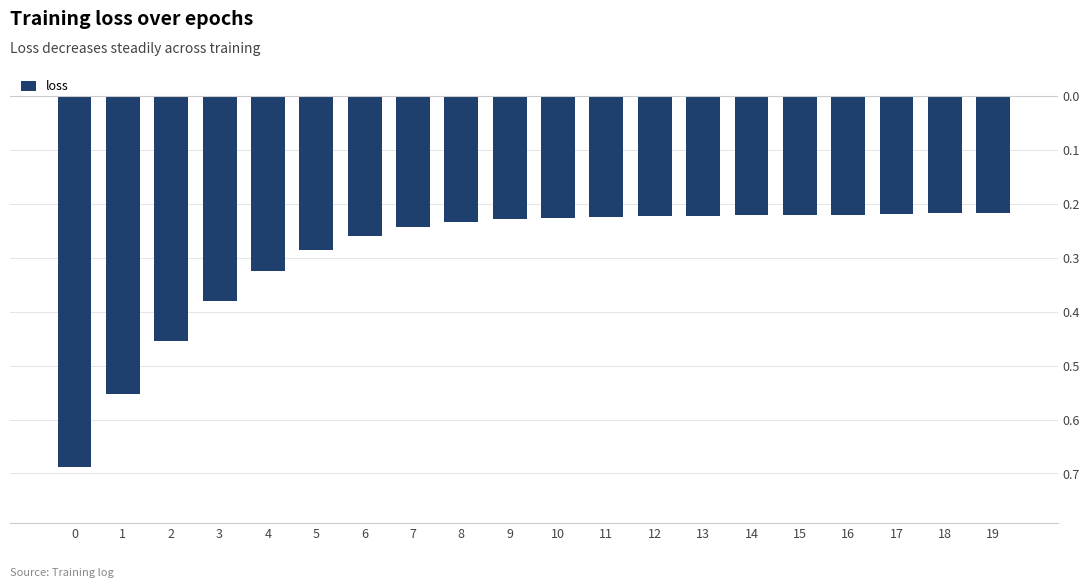

What is the difference between the maximum and minimum values?

0.5